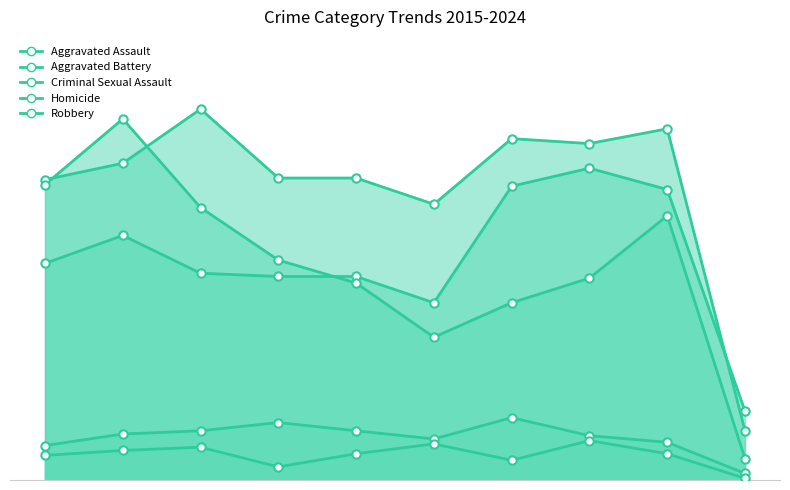

What is the highest value of the Robbery series?

220